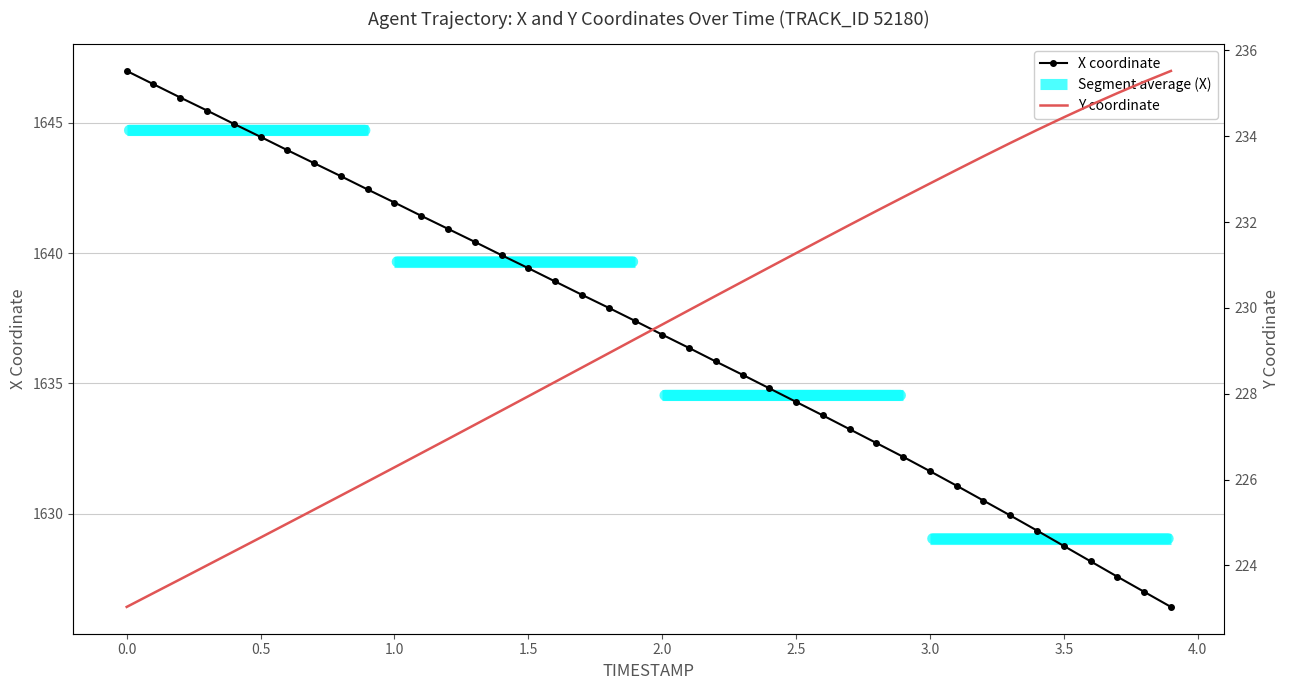

What is the label of the 26th point from the right?

1.4